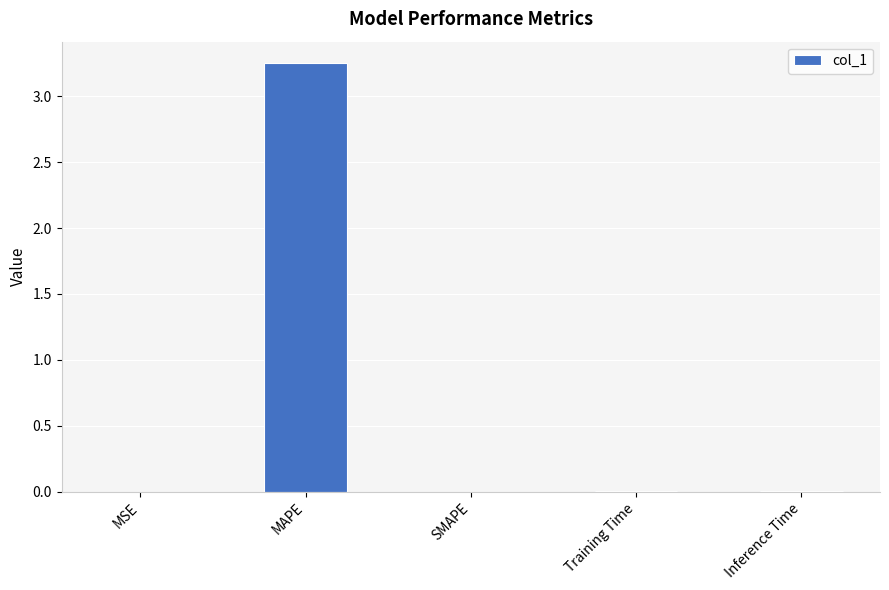

The chart shows a value of 0.0 at Training Time. True or false?

True